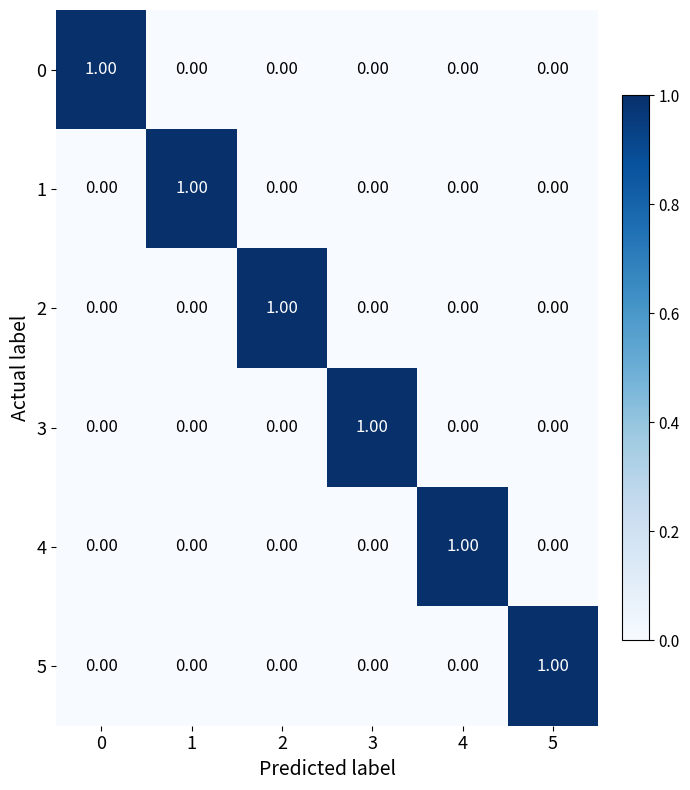

At how many categories does at least one series exceed 0?

6